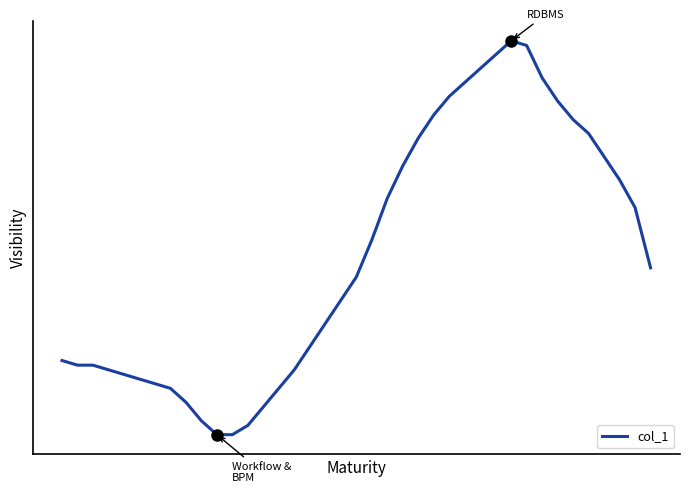

What is the maximum value shown in the chart?

61